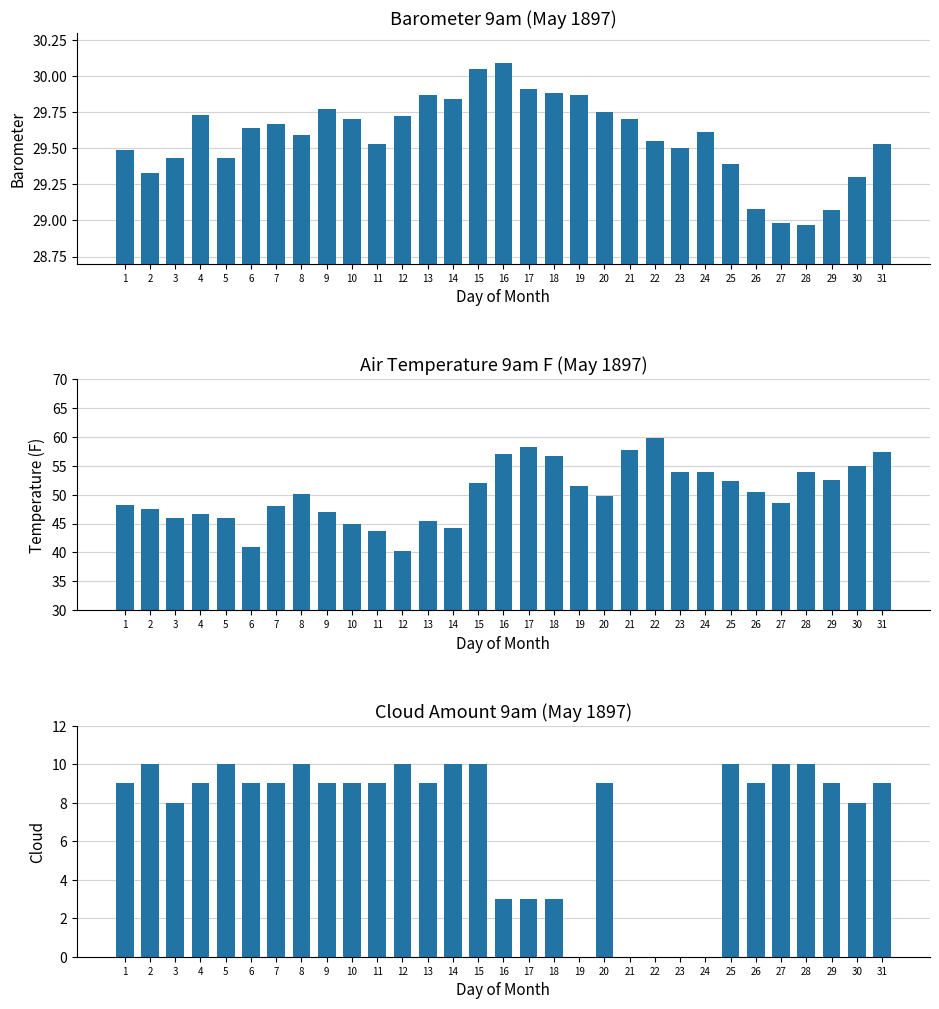

Are the bars grouped side by side (vs. stacked)?

Yes